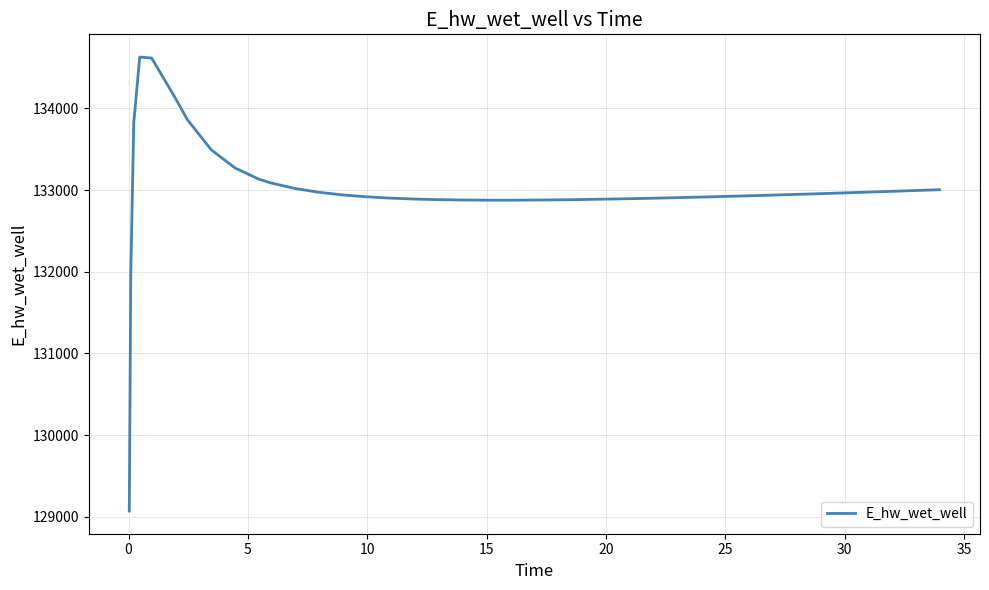

What is the minimum value shown in the chart?

129070.3